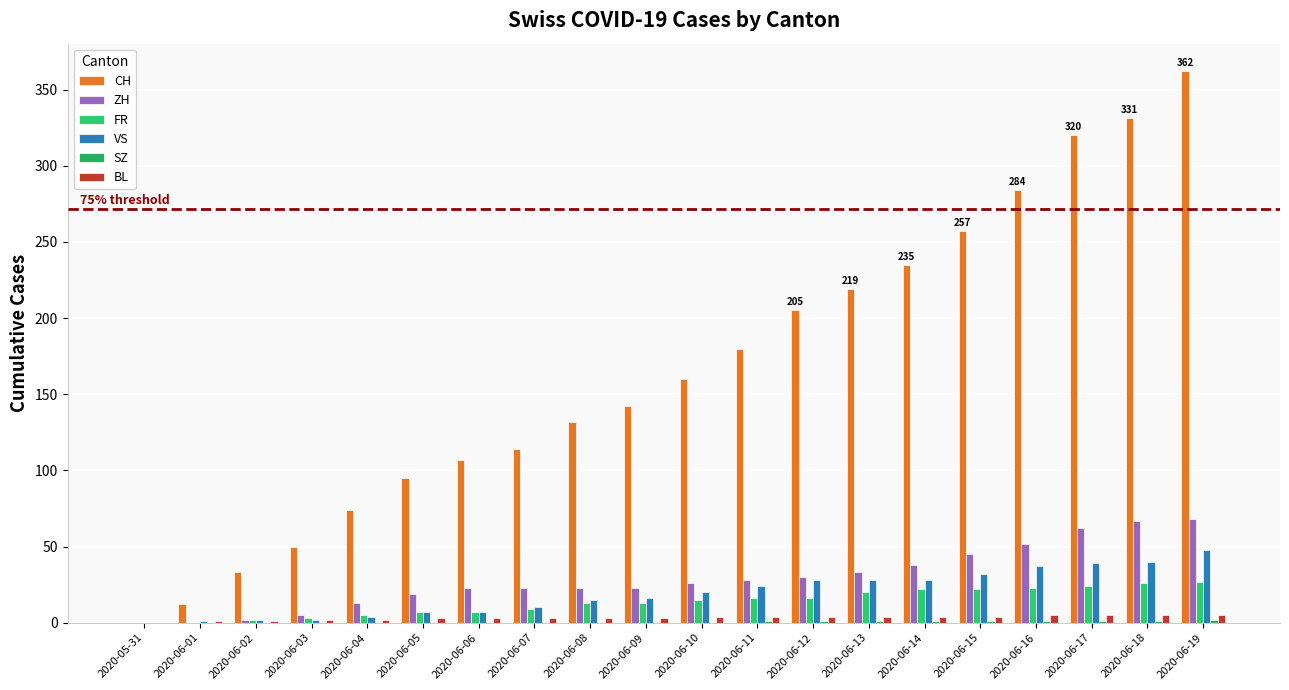

How many groups of bars are there?

20